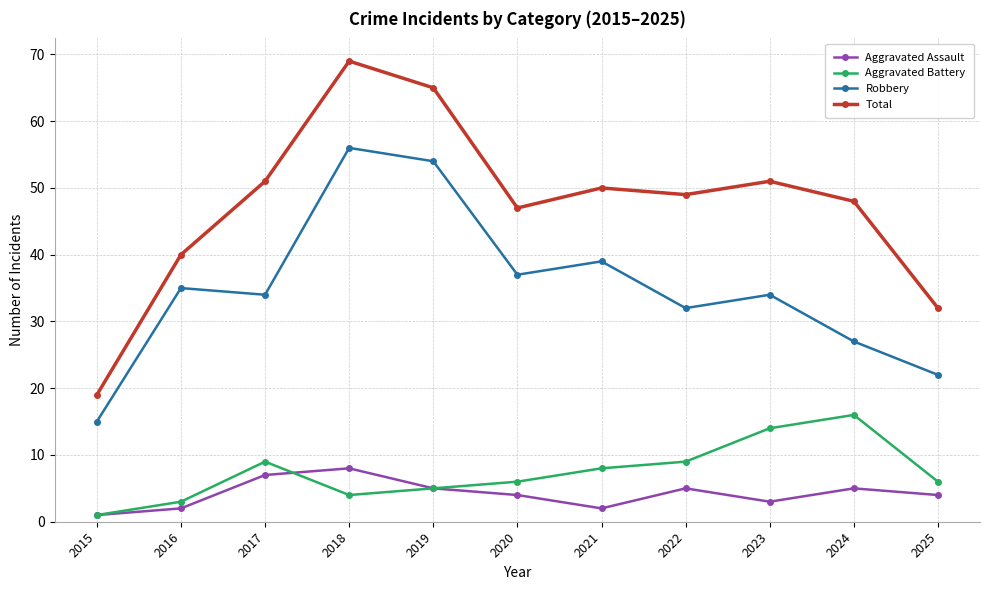

What is the spread (max minus min) of values at 2020?

43